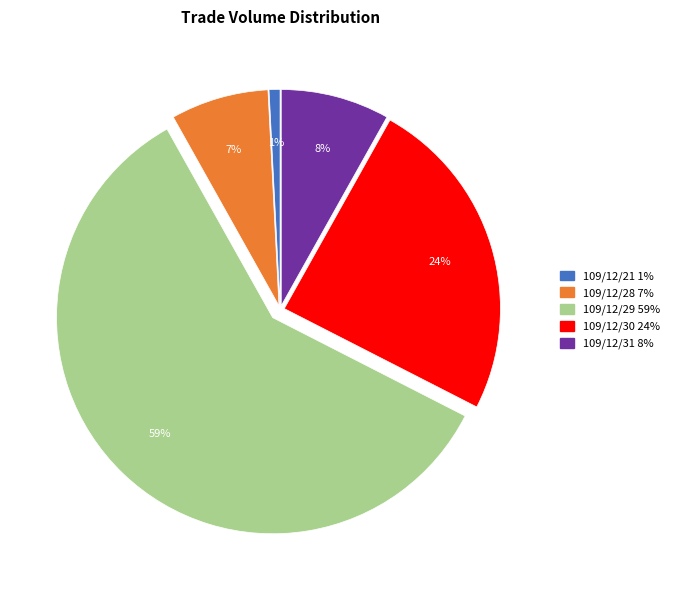

Which category has the smallest portion of the pie?

109/12/21